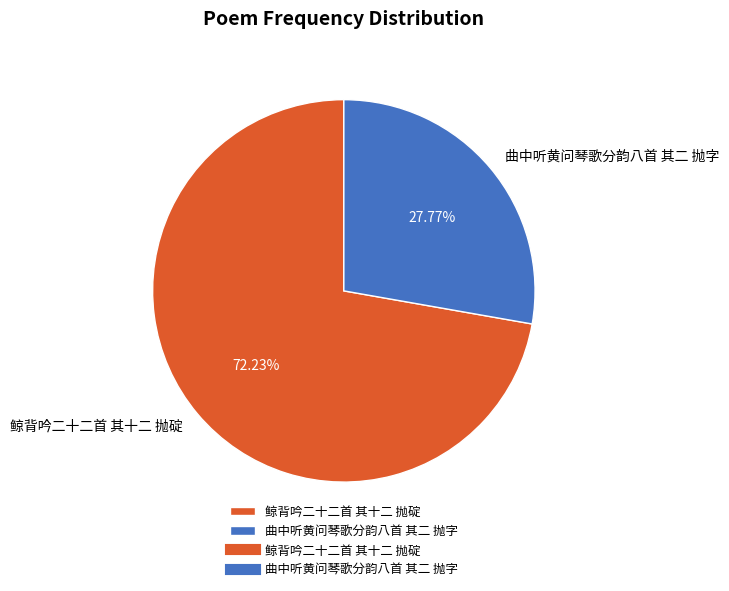

Which slice is the smallest?

曲中听黄问琴歌分韵八首 其二 抛字